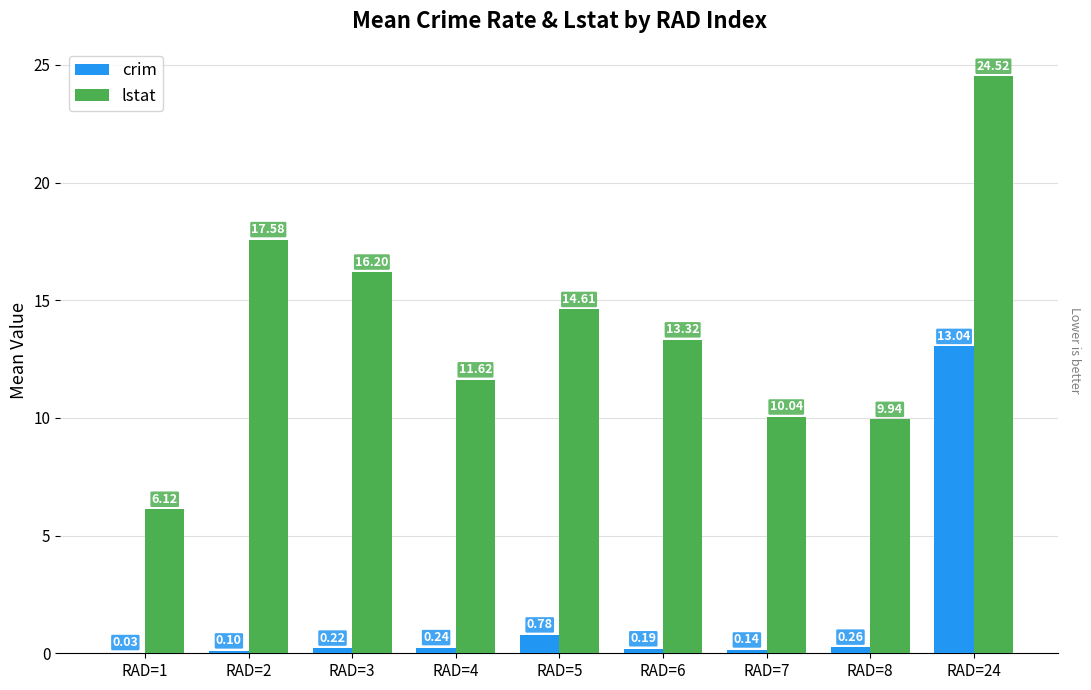

Which series has the largest range (max minus min)?

lstat